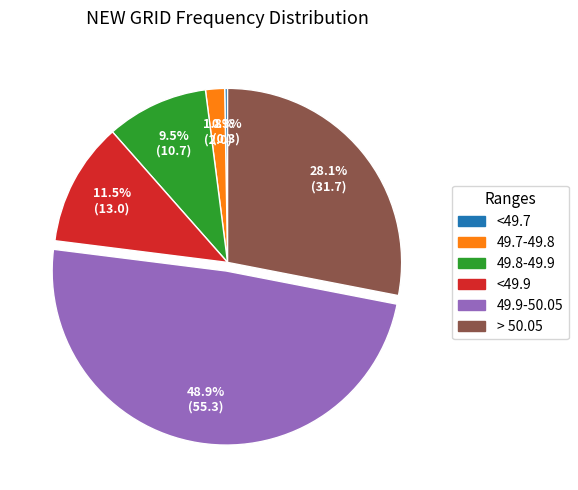

Is there a majority slice in this chart?

No